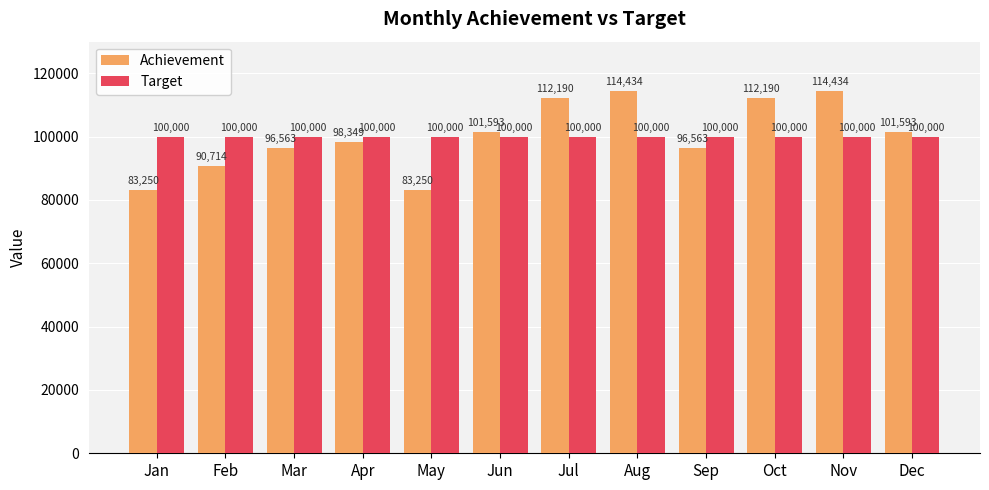

How many categories are shown in the chart?

12